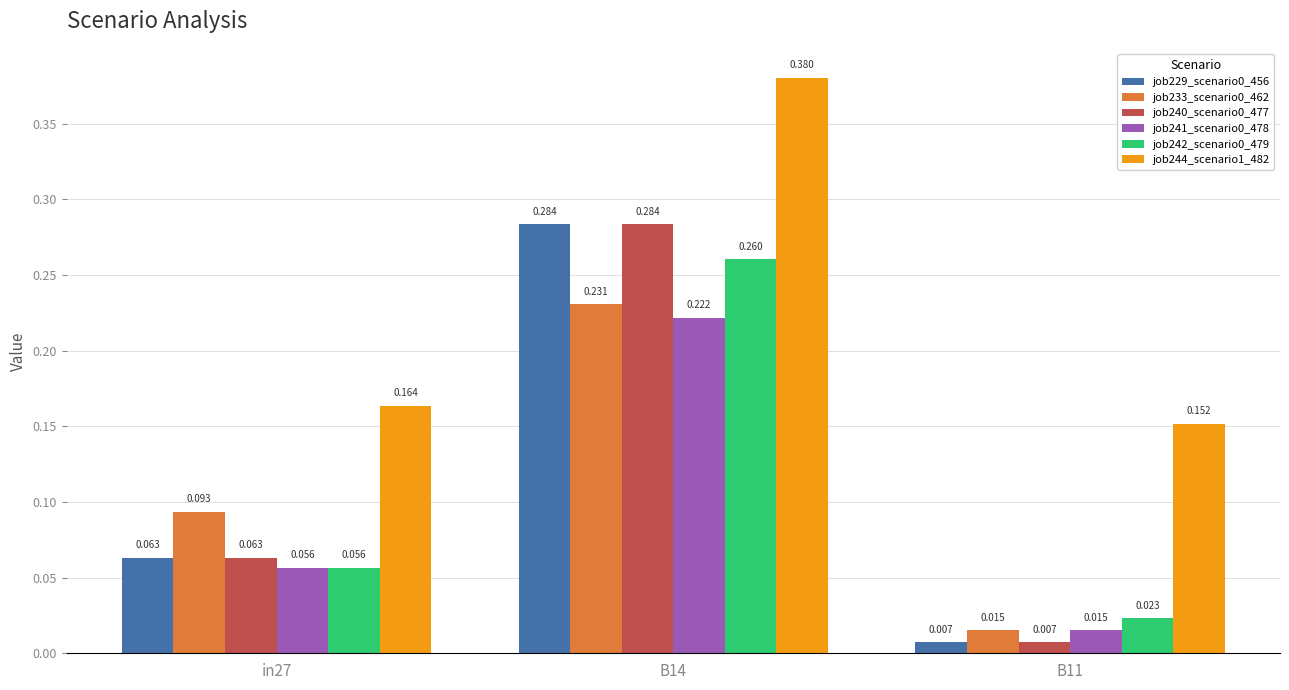

Does the chart contain stacked bars?

No